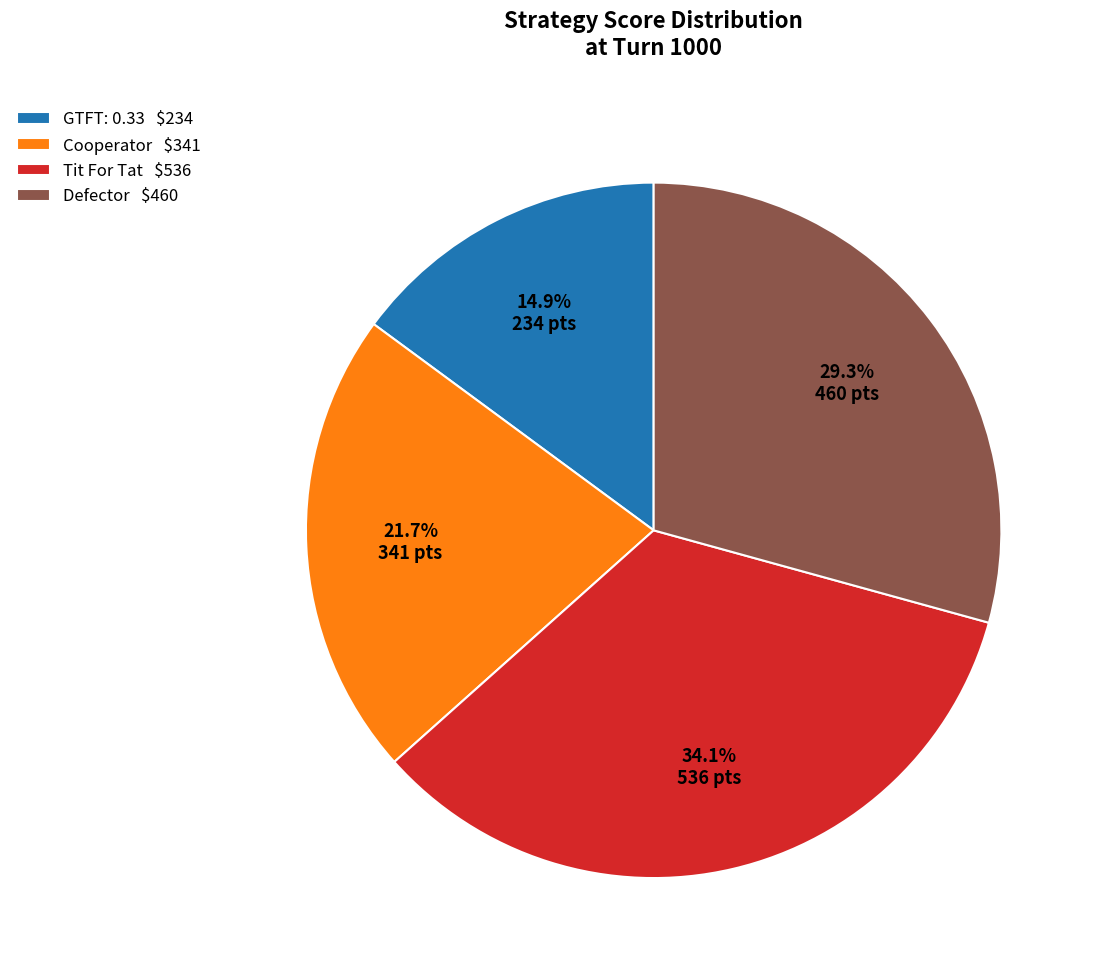

Is there any slice that represents more than half of the pie?

No